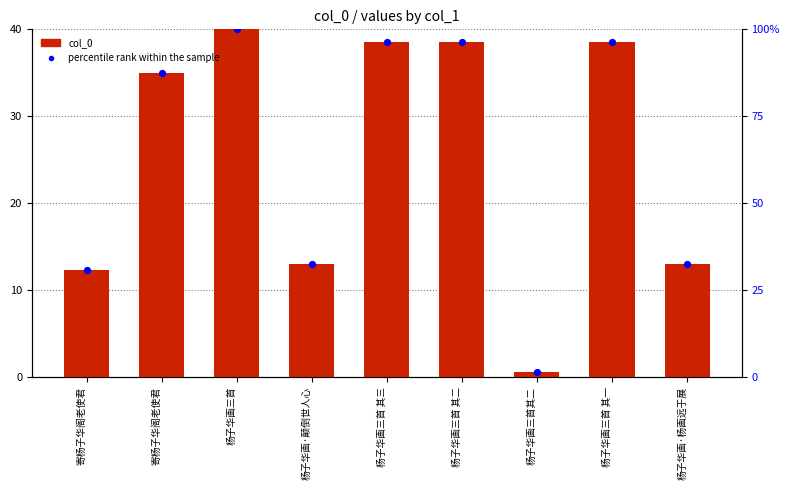

At how many categories does at least one series exceed 0?

9